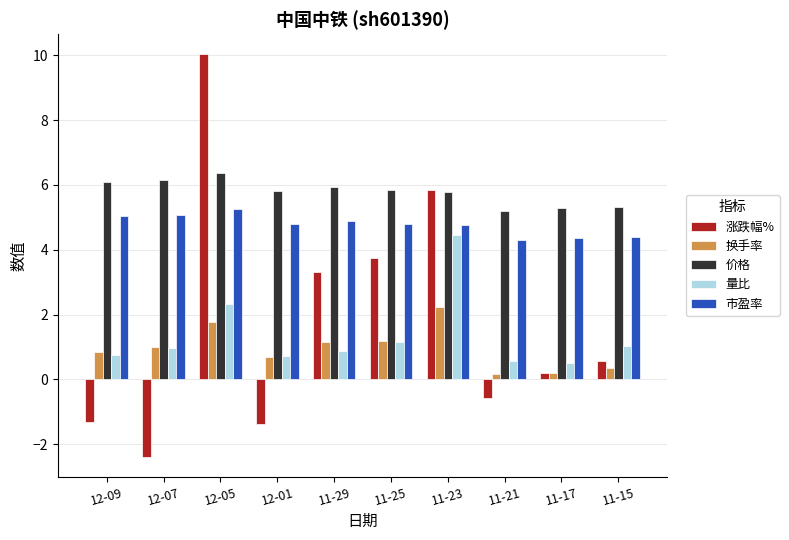

What is the difference between the 涨跌幅% values at 11-29 and 12-07?

5.7